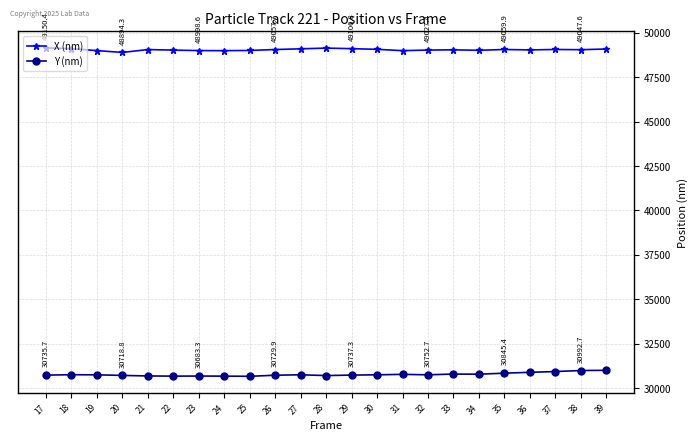

What is the value of the X (nm) point at the 4th from the left?

48894.3